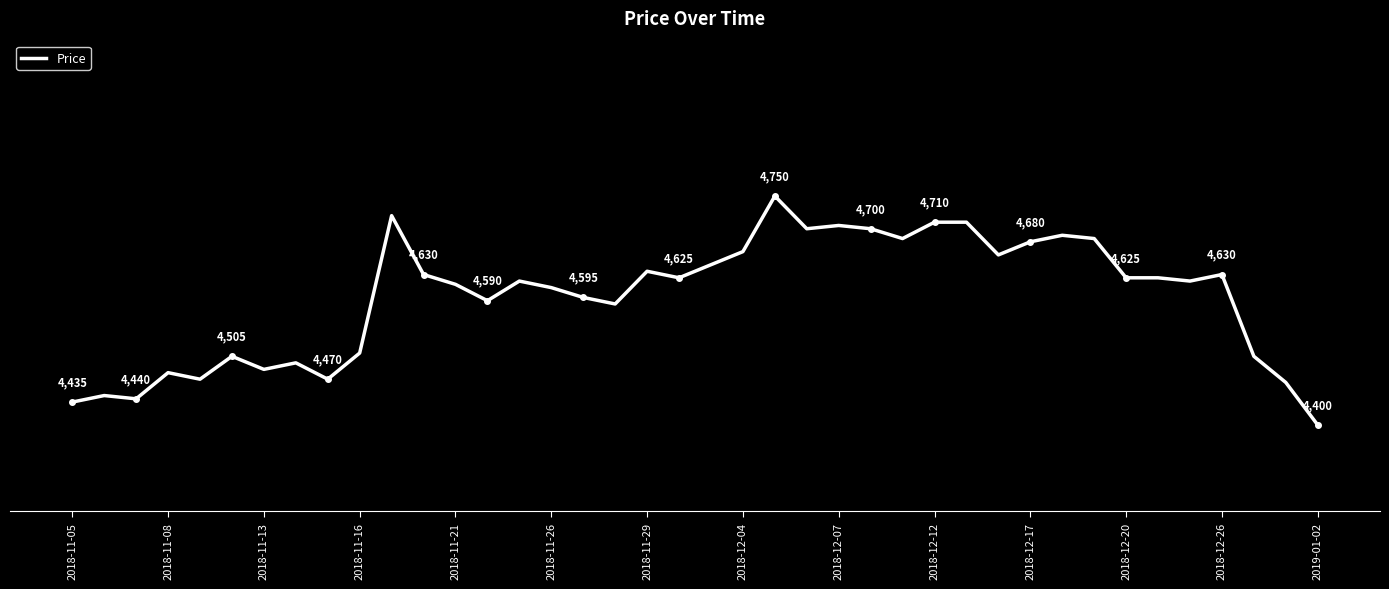

What is the value of the 11th point from the left?

4720